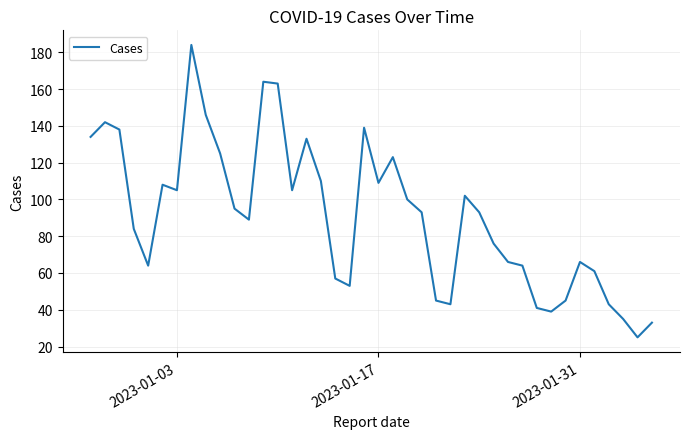

What is the difference between the maximum and minimum values?

159